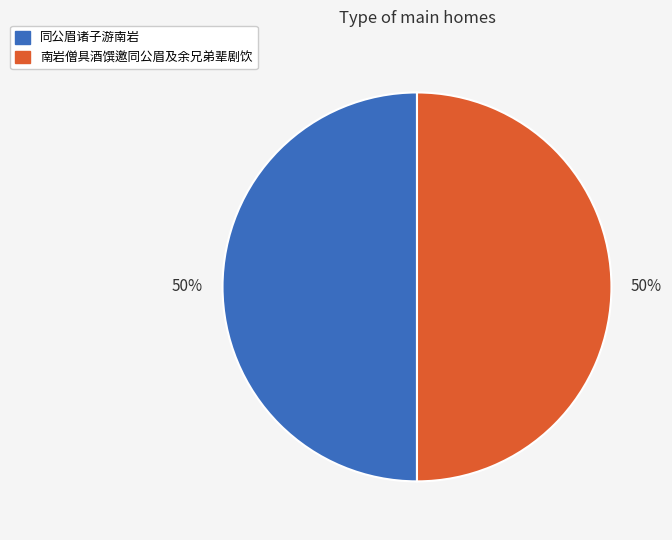

To the nearest percent, what percentage of the pie is 同公眉诸子游南岩?

50%